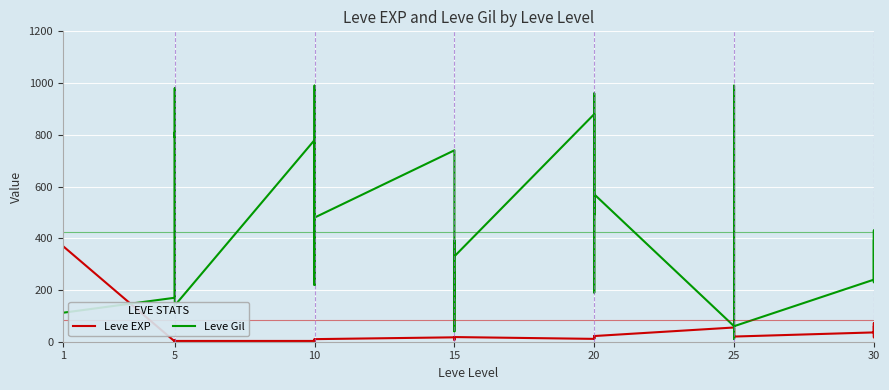

What is the difference between the Leve Gil values at 25 and 1?

308